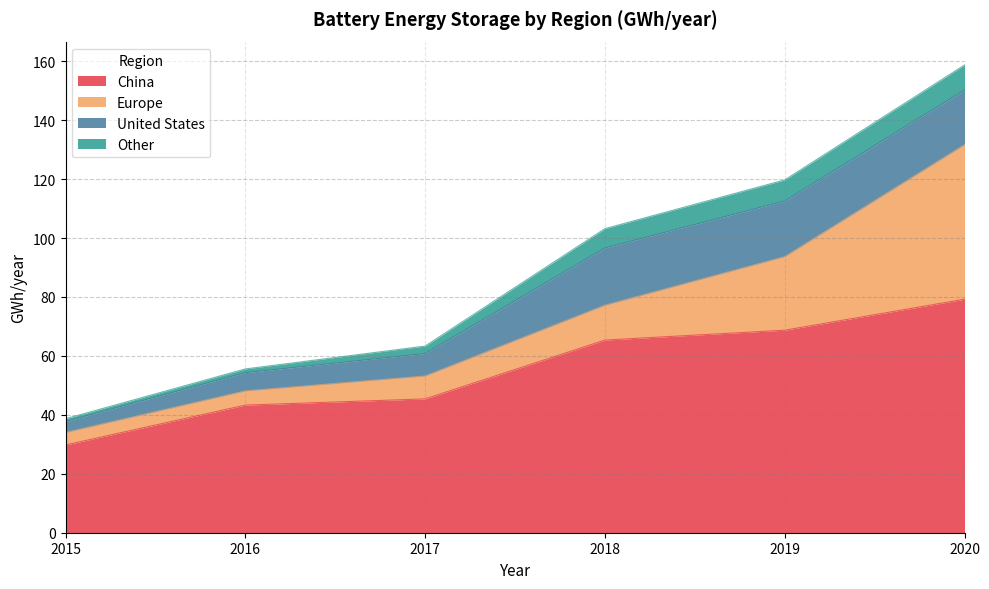

The value of China at 2016 is 43.3. True or false?

True